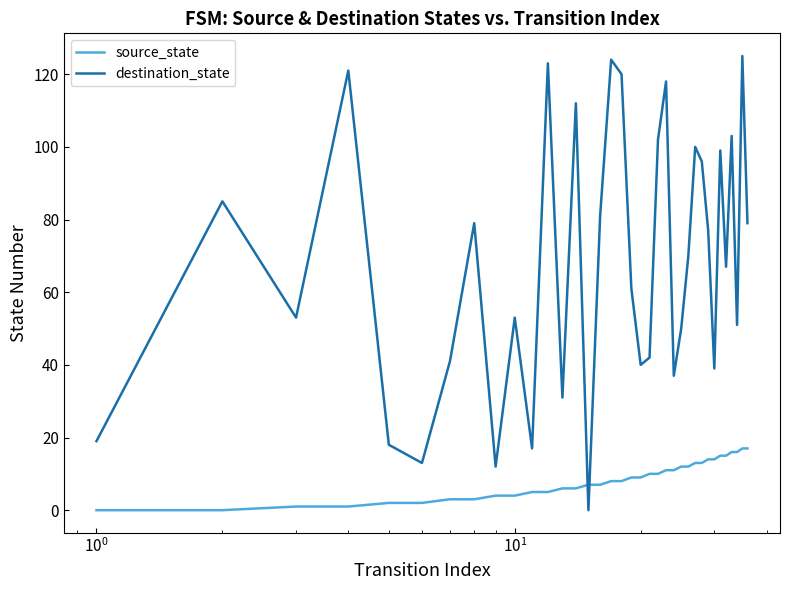

What is the greatest value displayed?

125